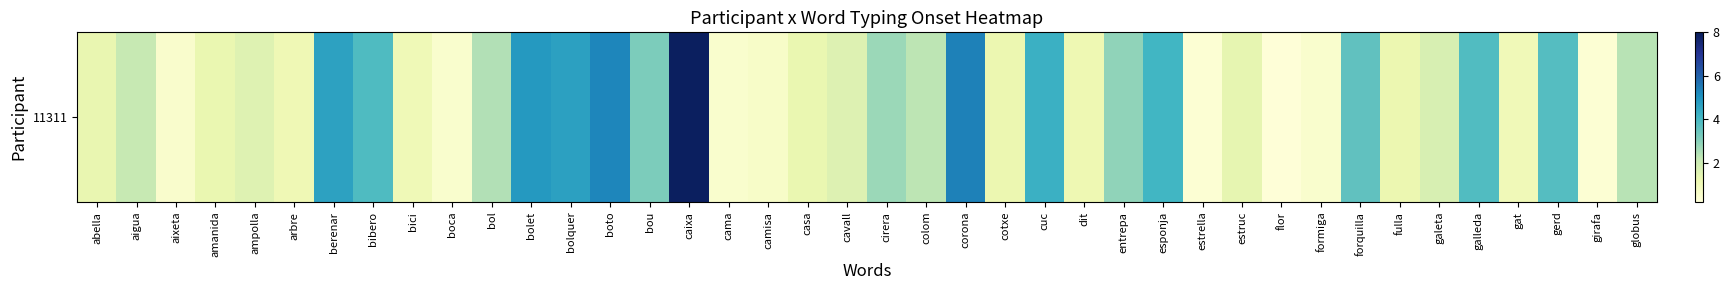

Rank the categories by value from highest to lowest.

caixa, corona, boto, bolet, bolquer, berenar, cuc, esponja, bibero, galleda, gerd, forquilla, bou, entrepa, cirera, bol, globus, colom, aigua, galeta, cavall, ampolla, estruc, abella, casa, amanida, fulla, cotxe, dit, arbre, bici, gat, camisa, aixeta, cama, boca, formiga, girafa, estrella, flor